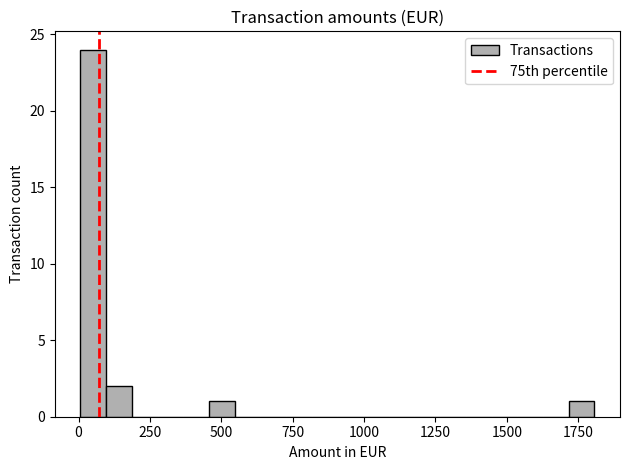

Read against the x-axis, roughly where is the centre of the tallest bar?

50